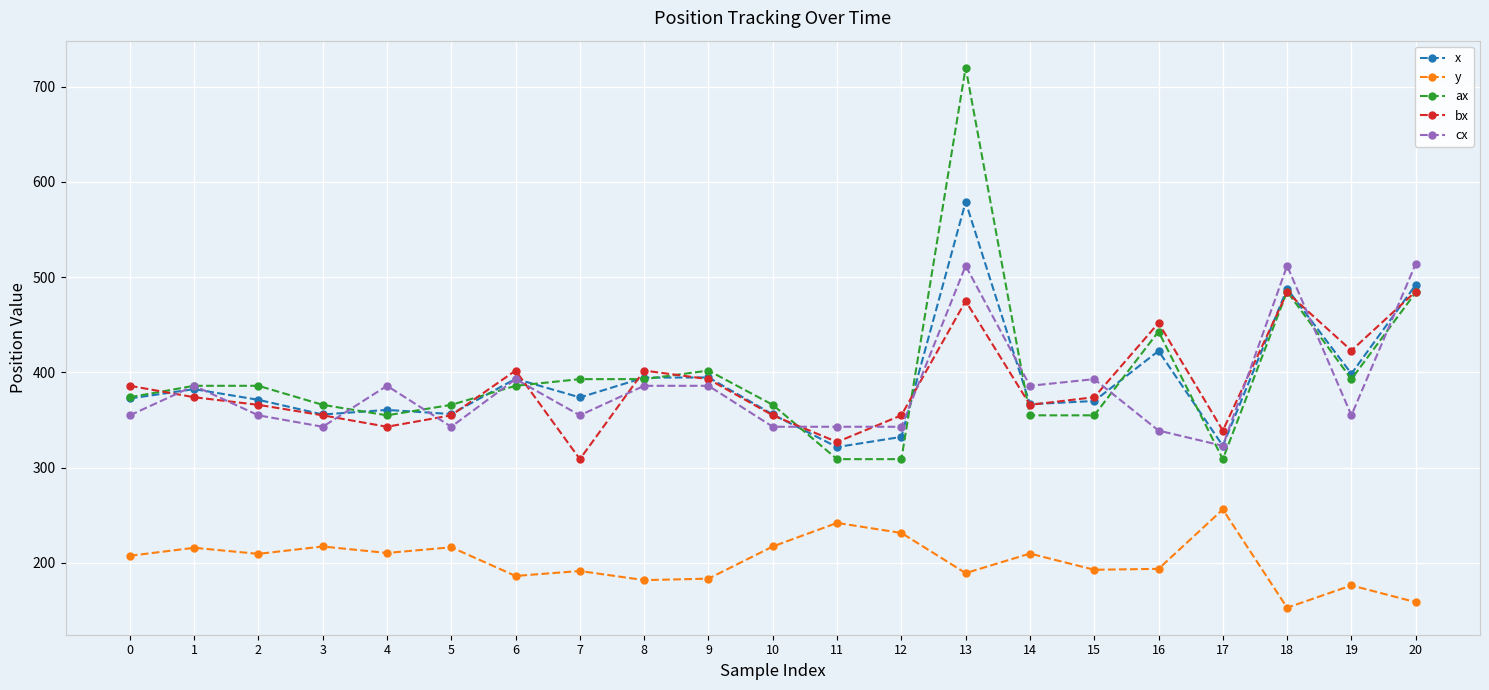

What is the lowest value of the ax series?

309.0